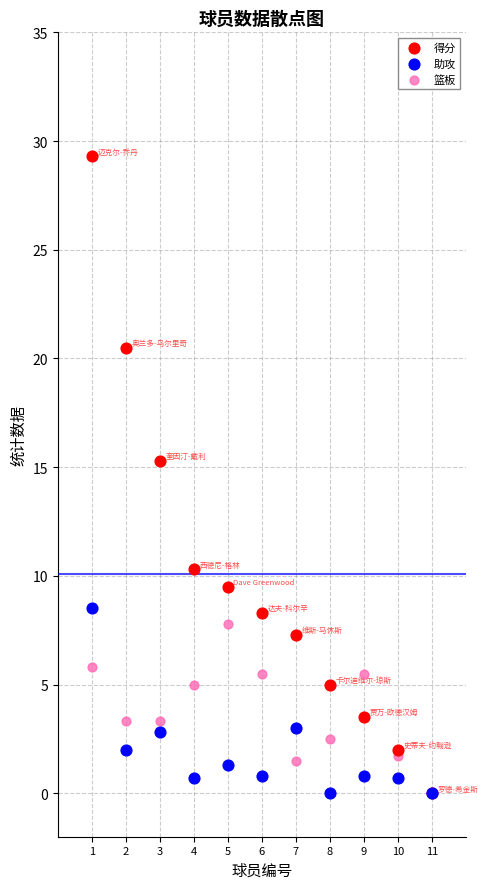

In the 得分 series, what Y value is closest to 14?

15.3